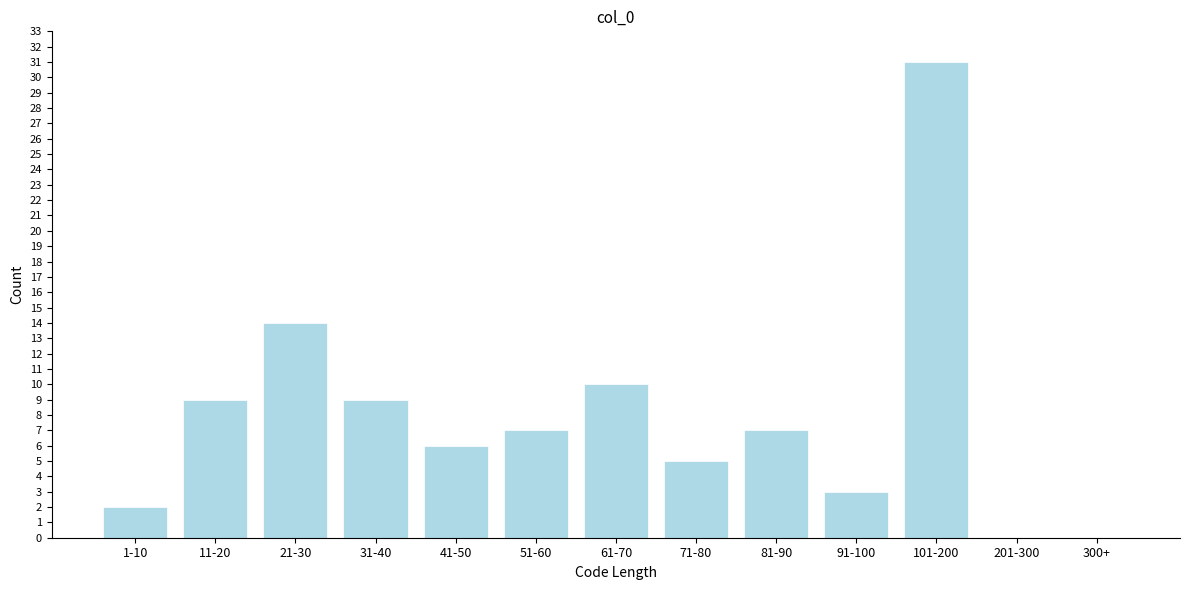

Reading left to right, what are all the values shown in this chart?

1-10=2	11-20=9	21-30=14	31-40=9	41-50=6	51-60=7	61-70=10	71-80=5	81-90=7	91-100=3	101-200=31	201-300=0	300+=0